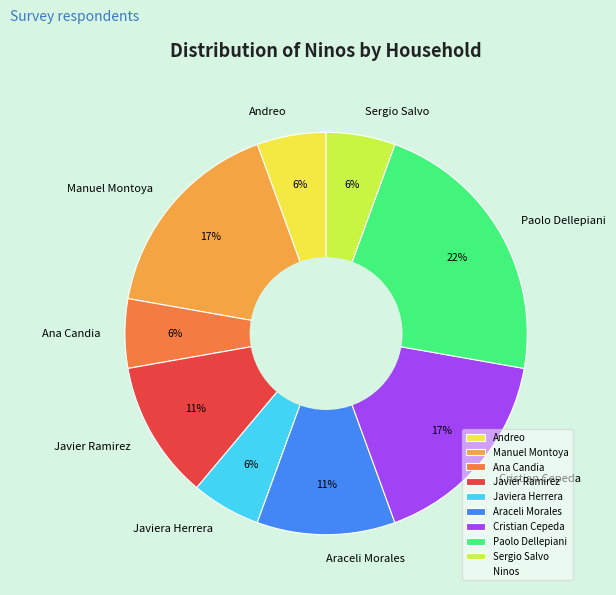

Is there a majority slice in this chart?

No